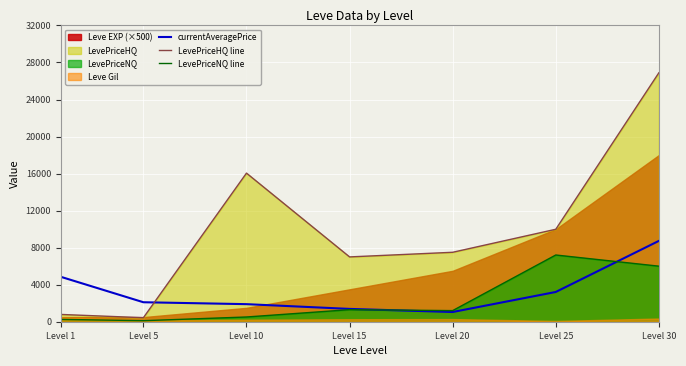

Between which two adjacent categories do LevePriceHQ line and currentAveragePrice first intersect?

Level 5 and Level 10